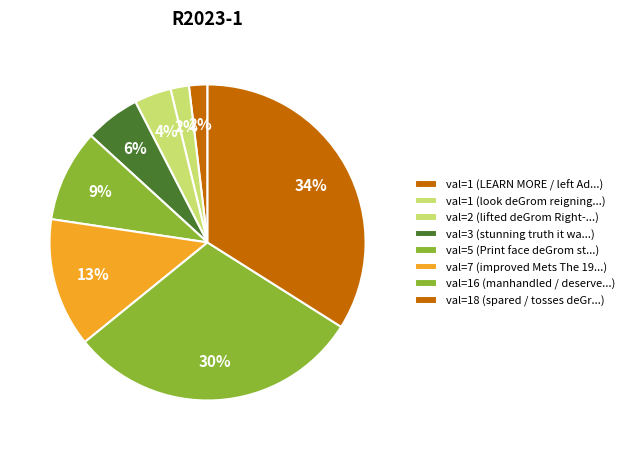

Count the number of slices in the pie.

8